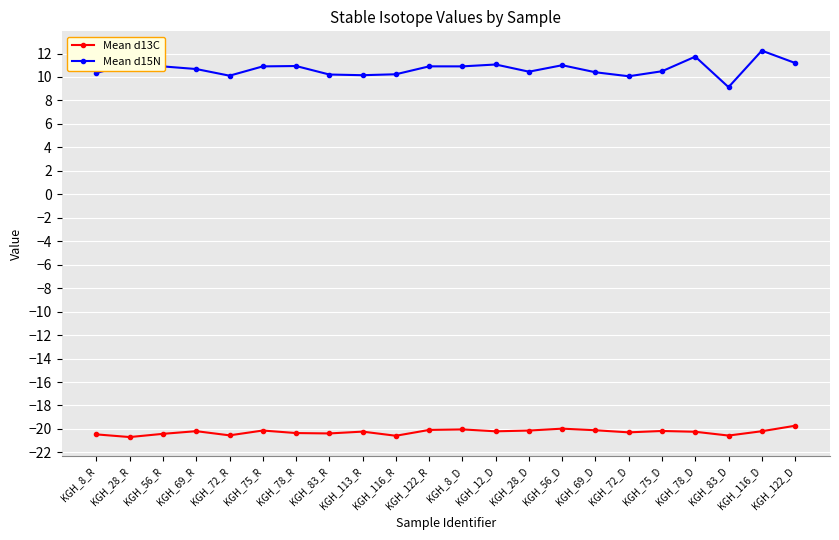

Is the value of Mean d13C at KGH_8_R greater than the value of Mean d15N at KGH_116_D?

No